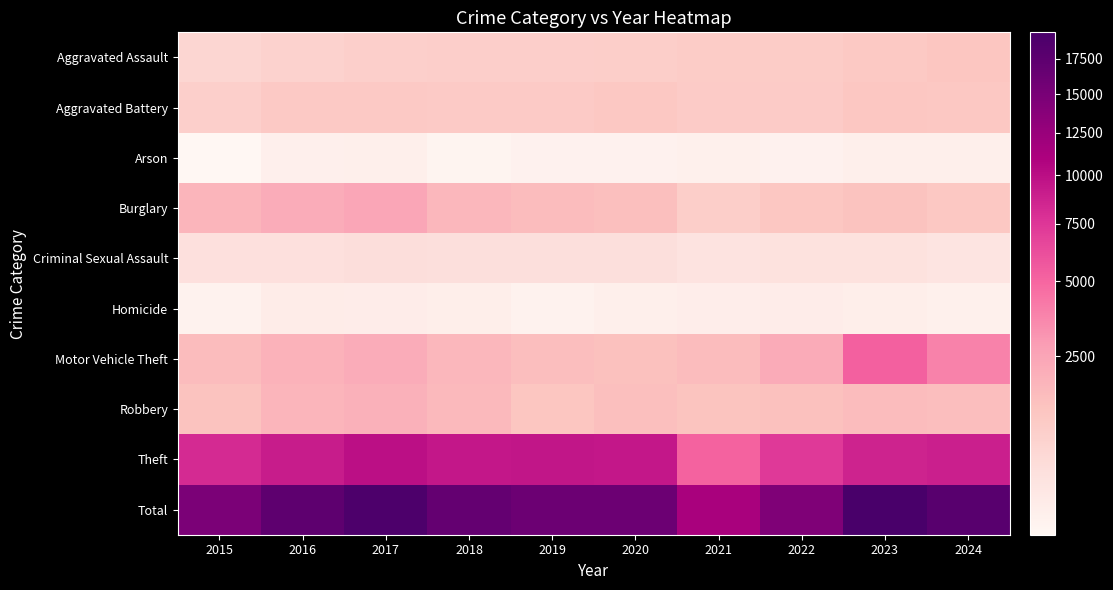

What is the spread (max minus min) of values at 2022?

14417